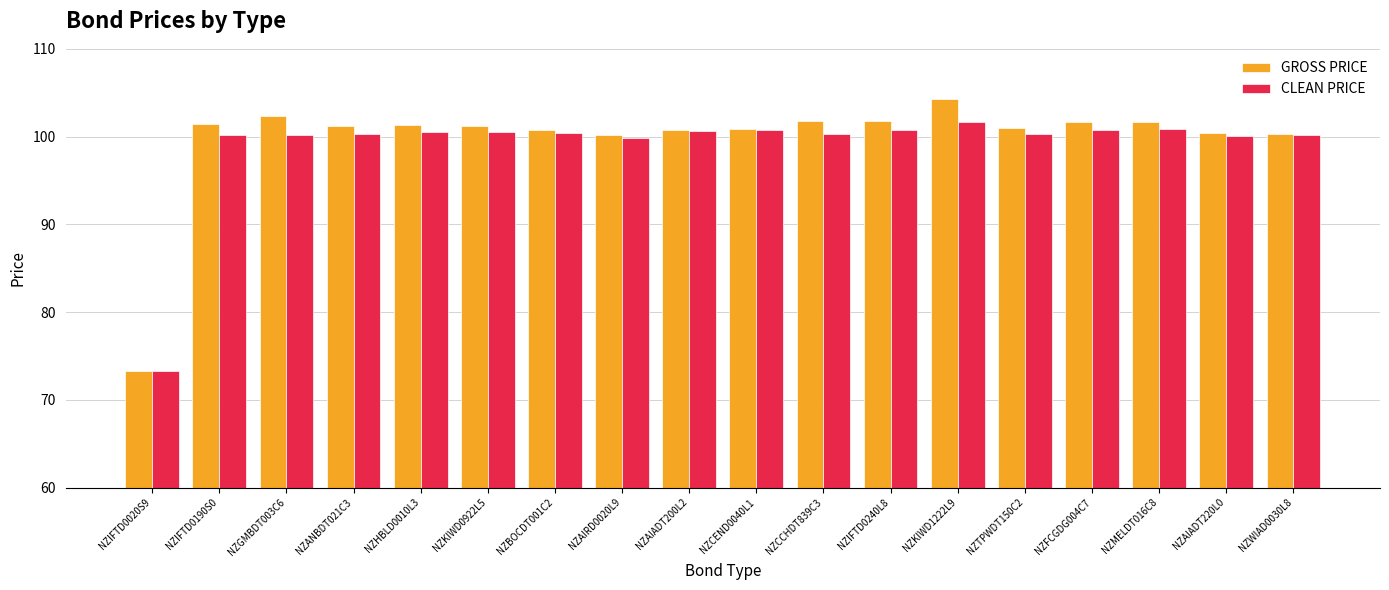

Which series has the largest total across all categories?

GROSS PRICE